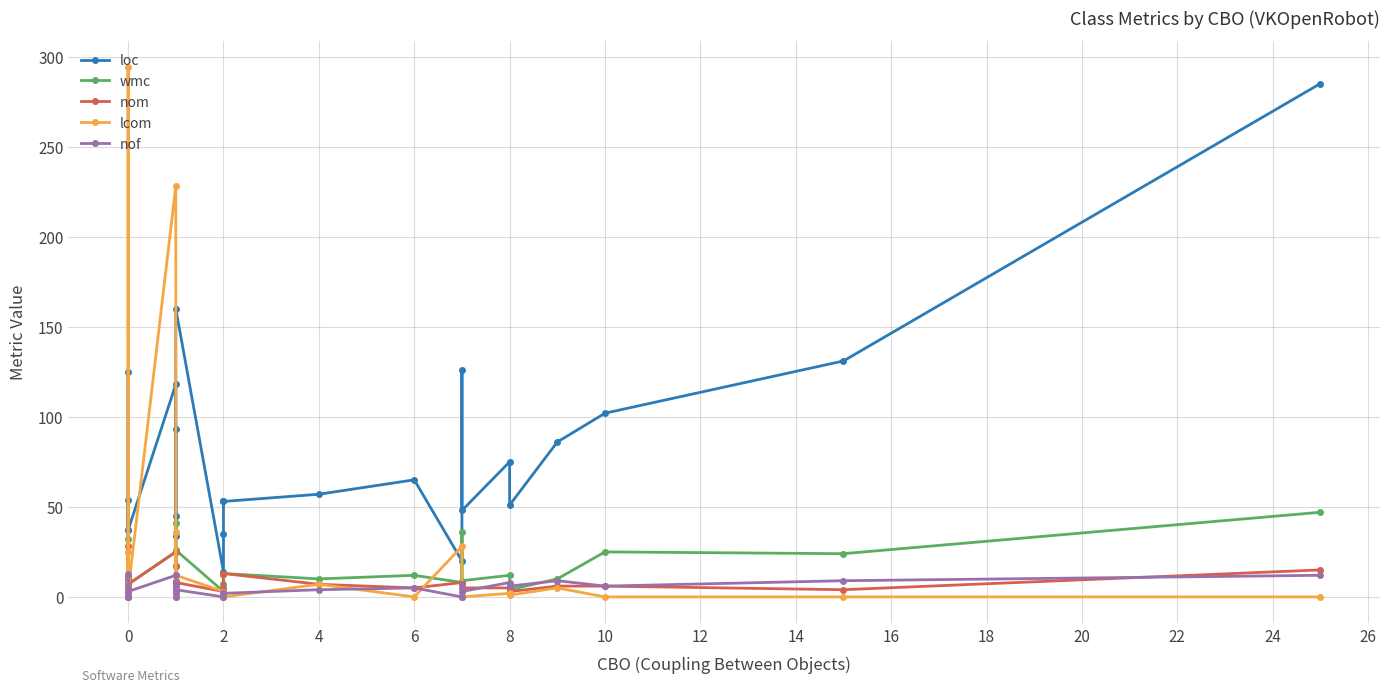

What is the maximum value for nof?

13